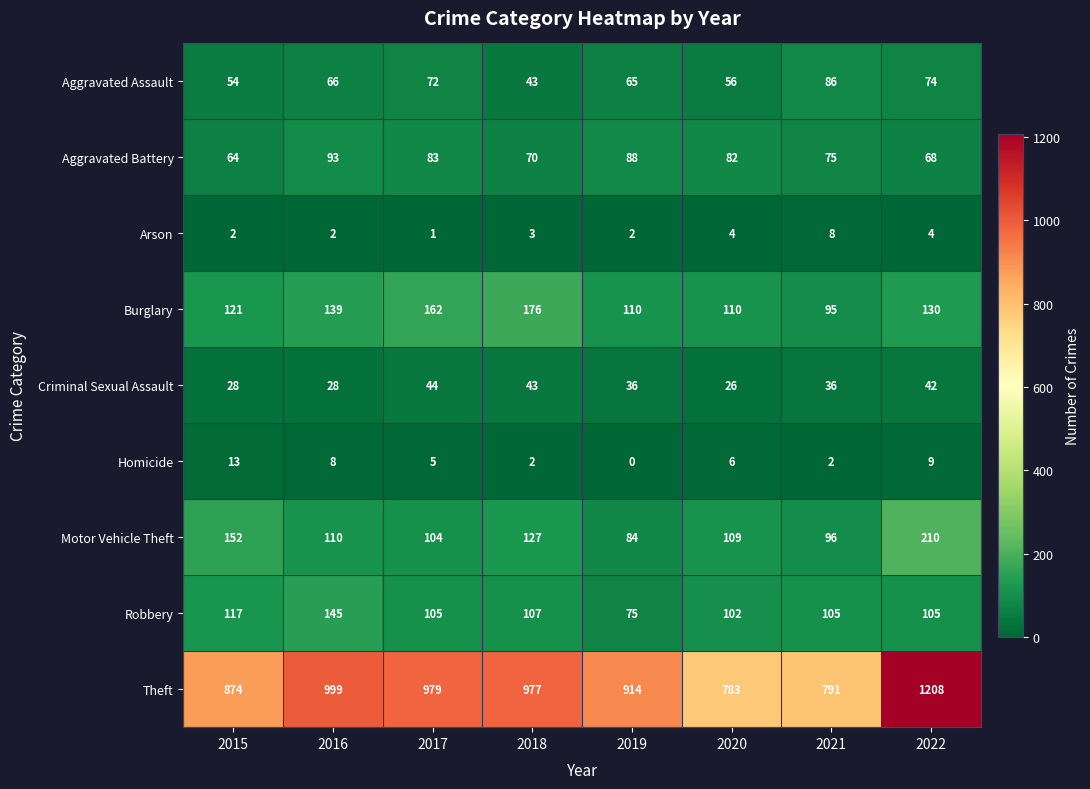

Which series changed the most between 2020 and 2022?

Theft